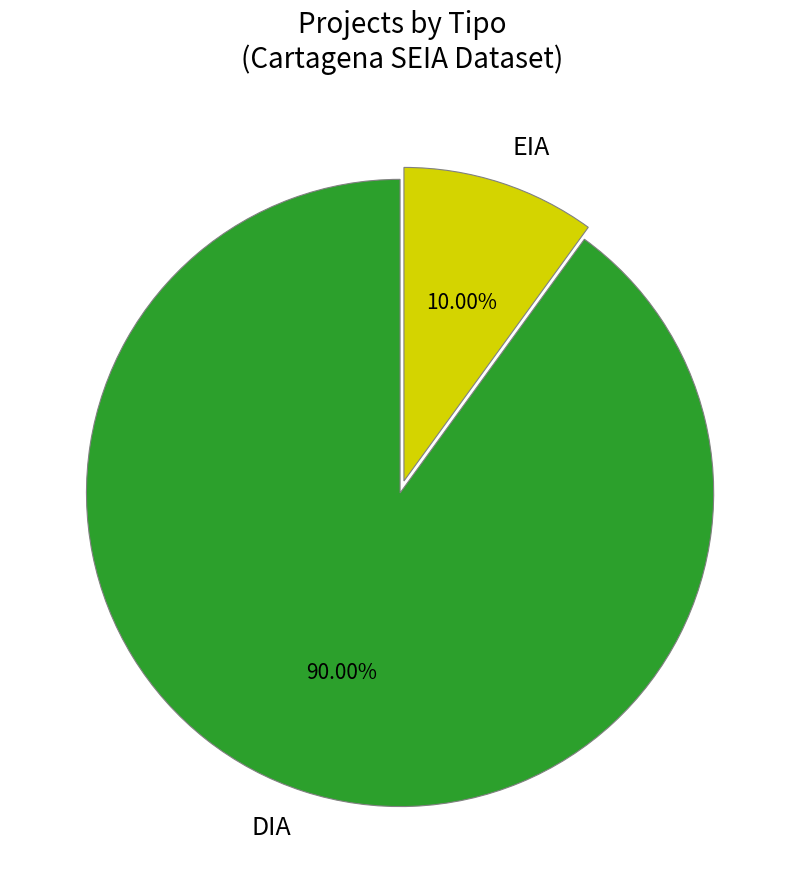

To the nearest percent, what is the difference between the largest and smallest slice percentages?

80%